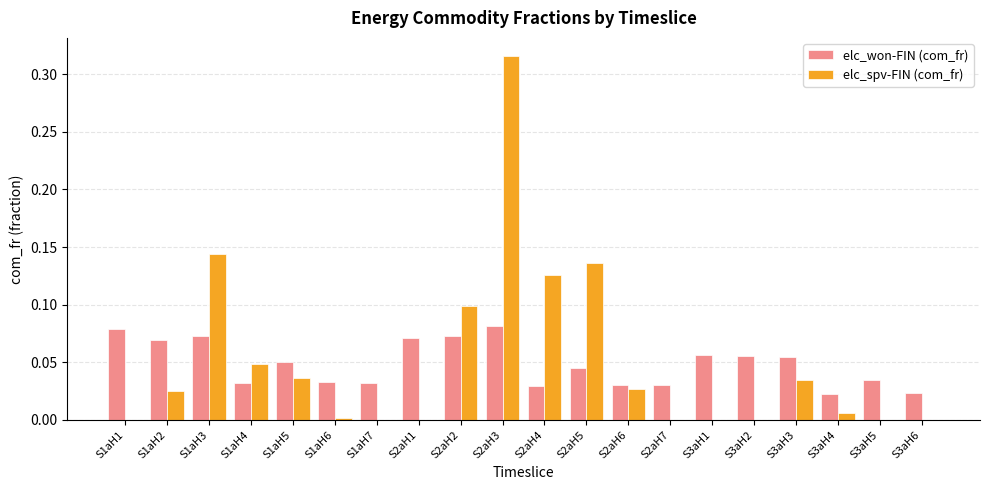

How many distinct data groups are displayed?

2